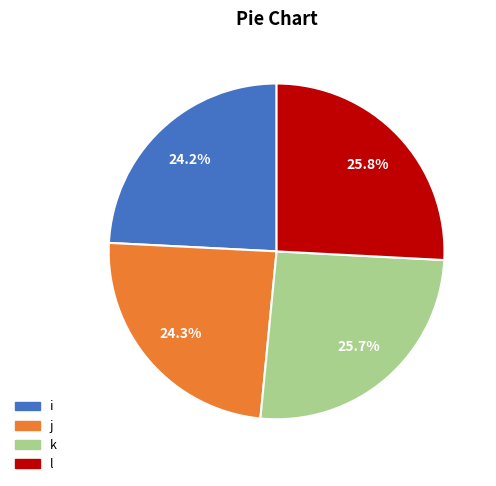

How much of the chart is everything except i?

75.8%